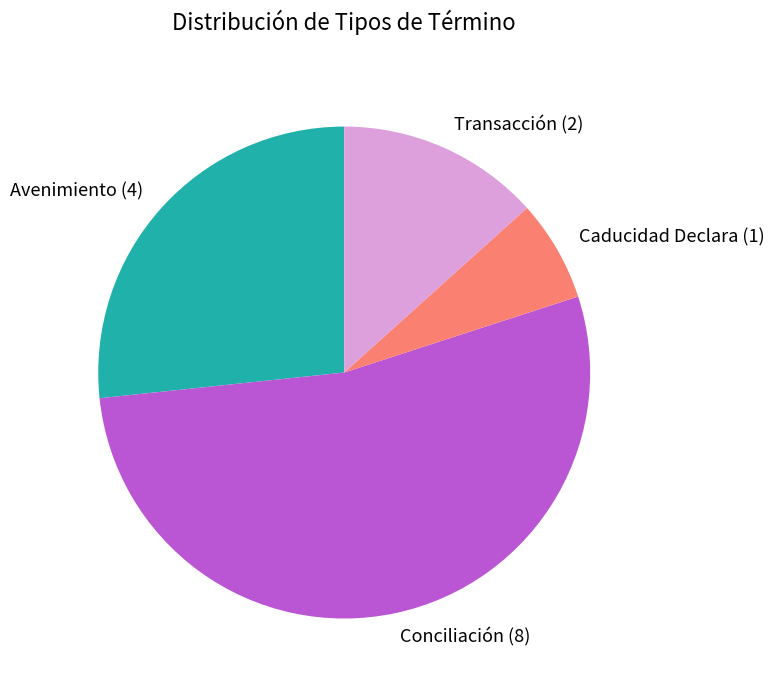

Is there a majority slice in this chart?

Yes